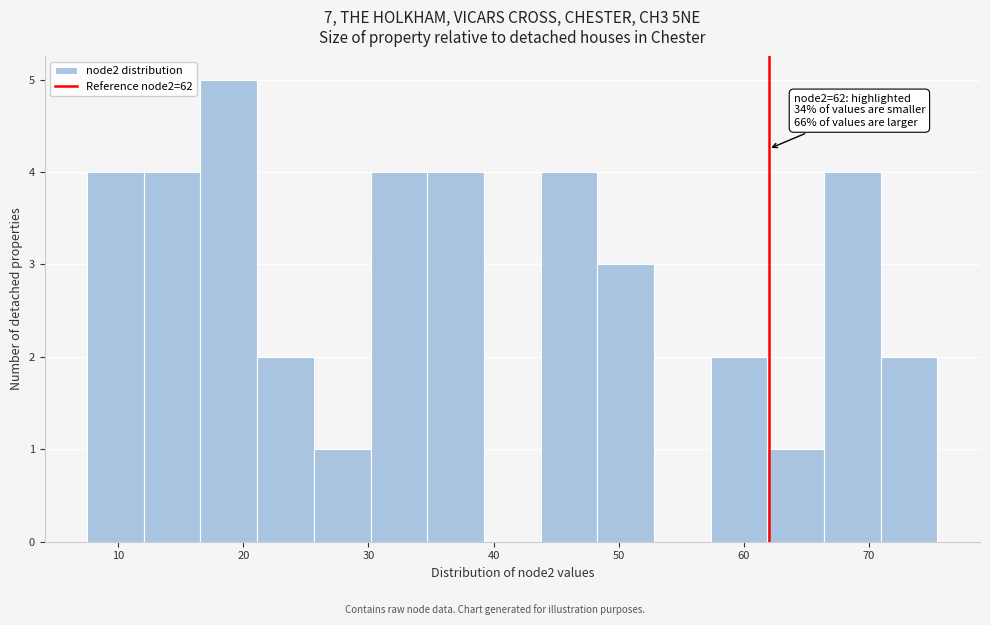

Over which range of the x-axis is the bar tallest?

17 to 21